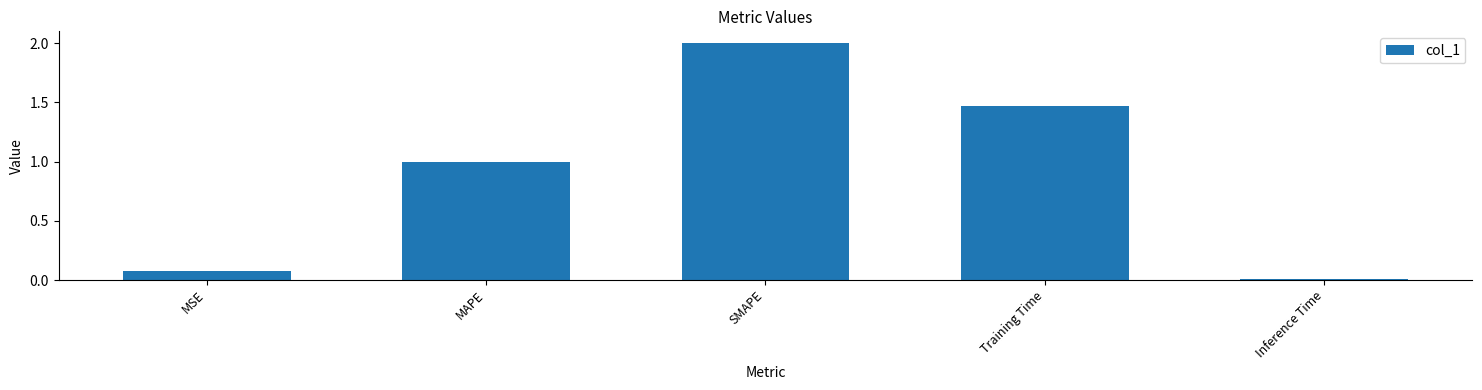

The chart shows a value of 2.0 at SMAPE. True or false?

True